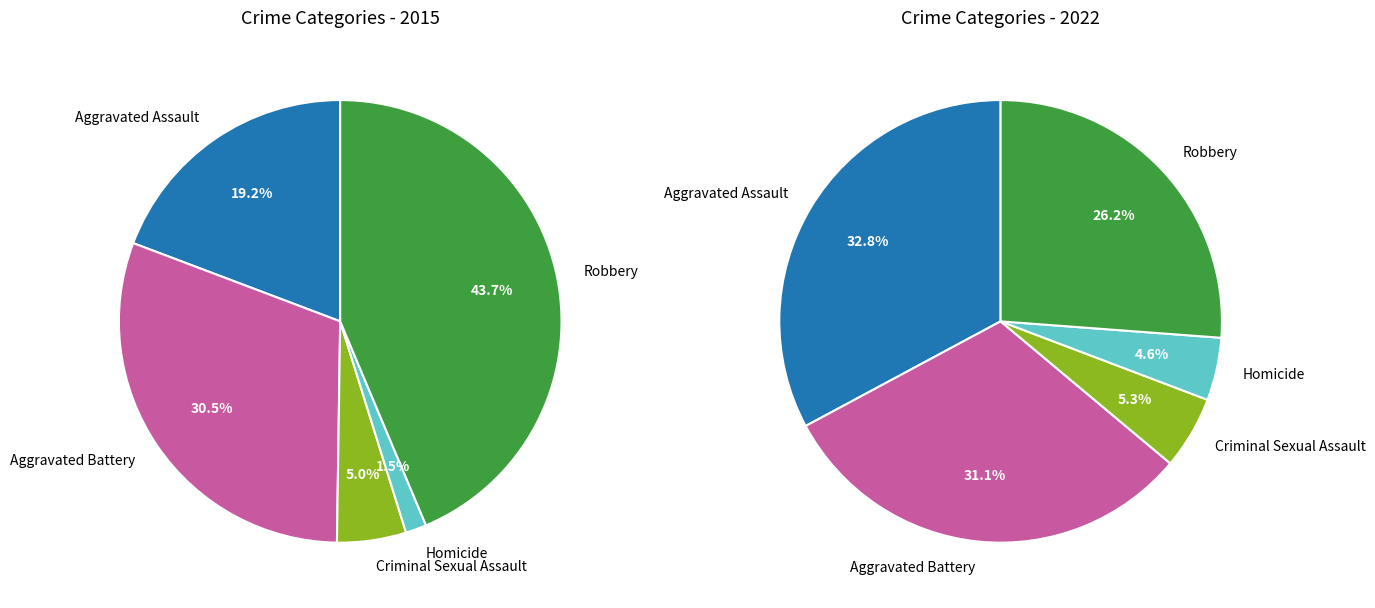

Count the number of slices in the pie.

5